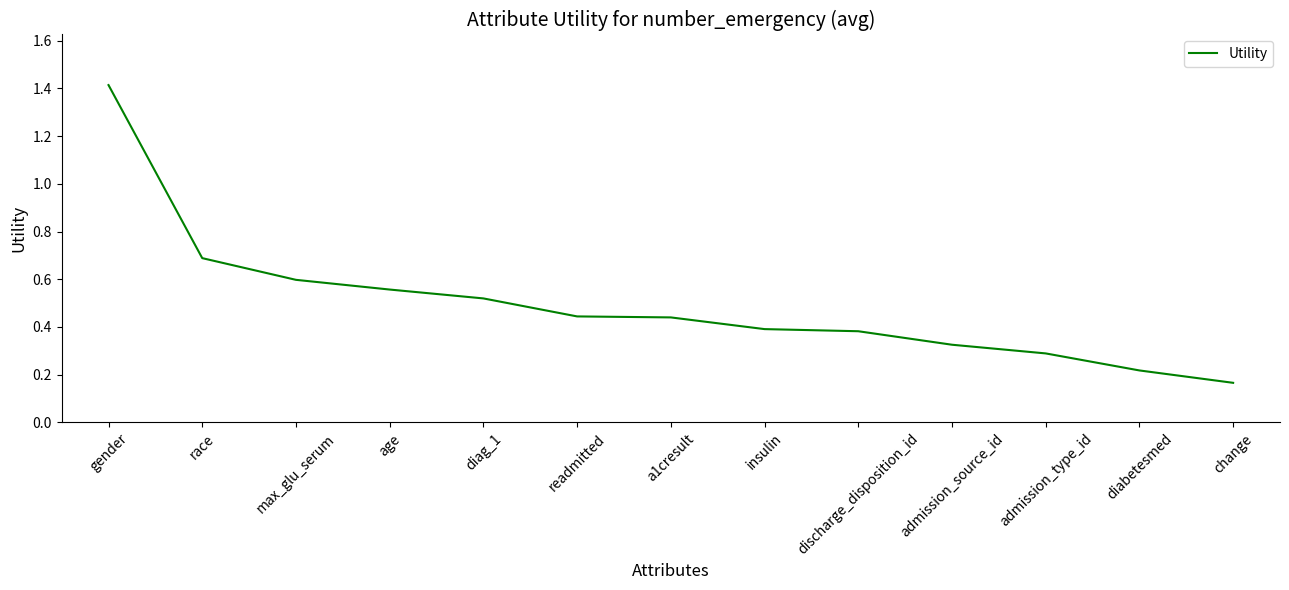

What is the change in value from gender to race?

-0.7